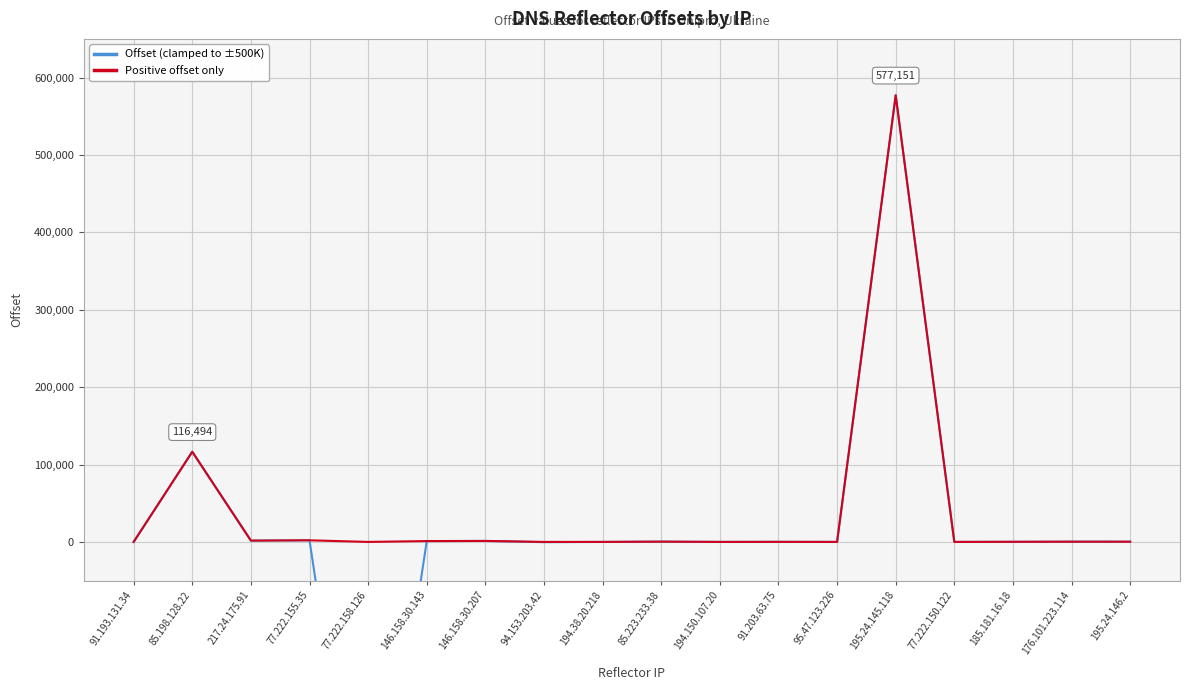

What is the label of the 7th point from the right?

91.203.63.75